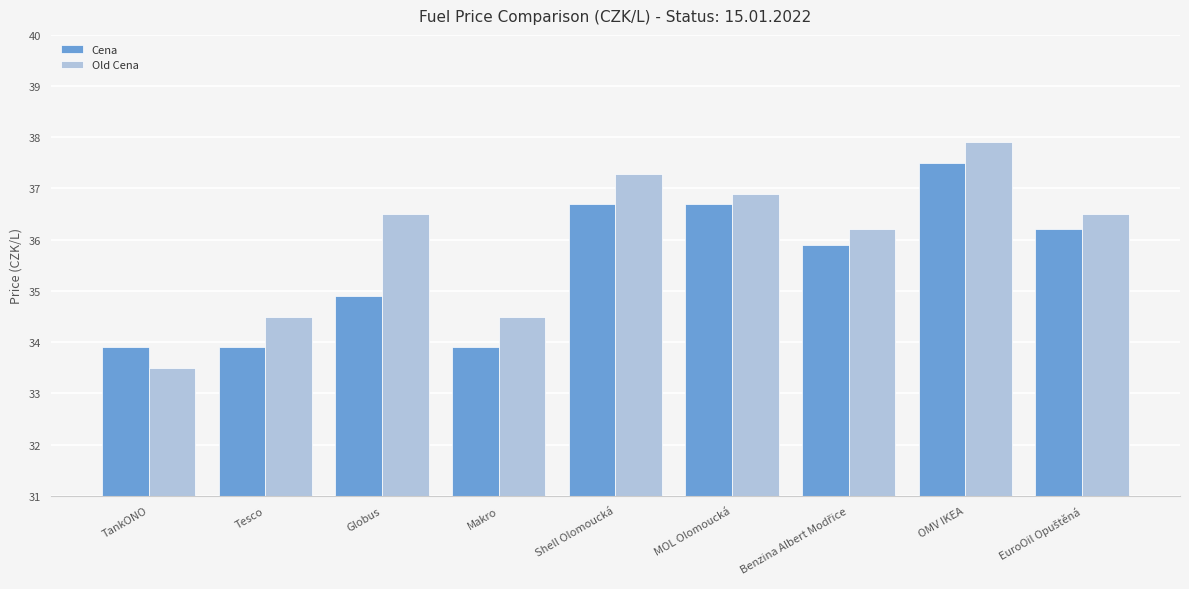

Rank the series by their maximum value, from lowest to highest.

Cena, Old Cena